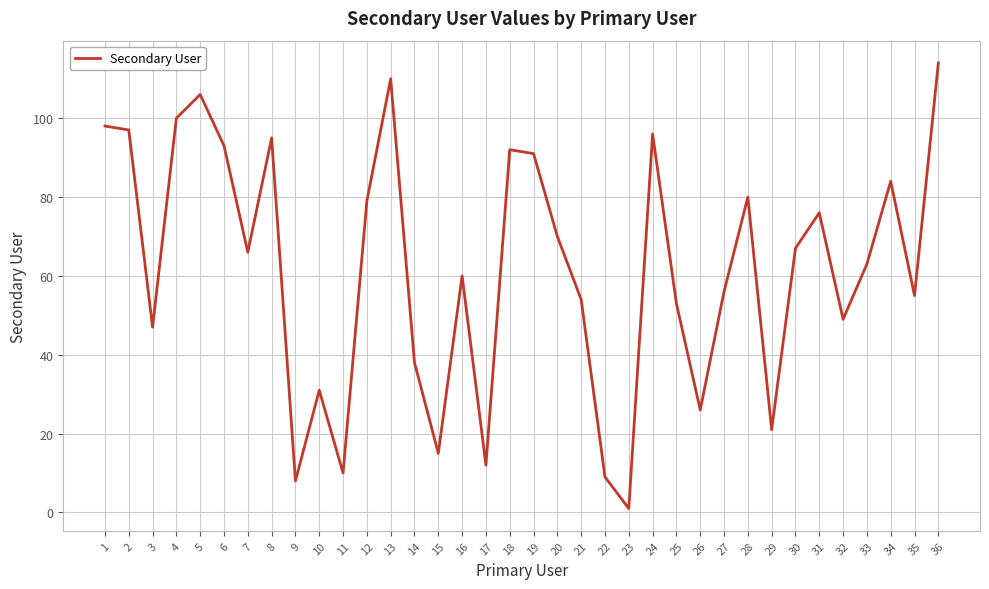

Between 30 and 19, which is larger?

19